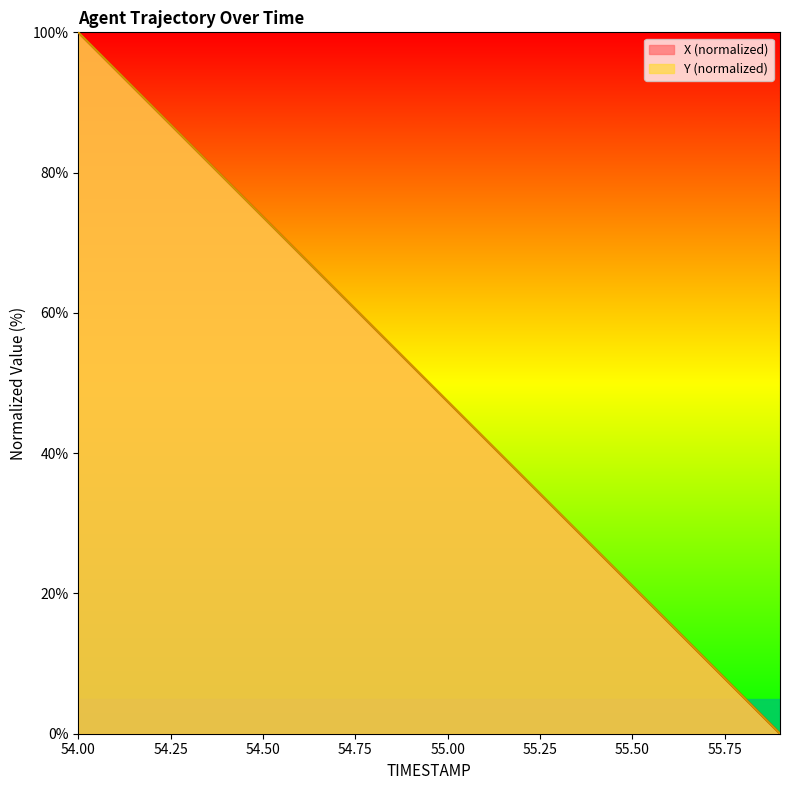

At which label is Y closest to 50?

54.9